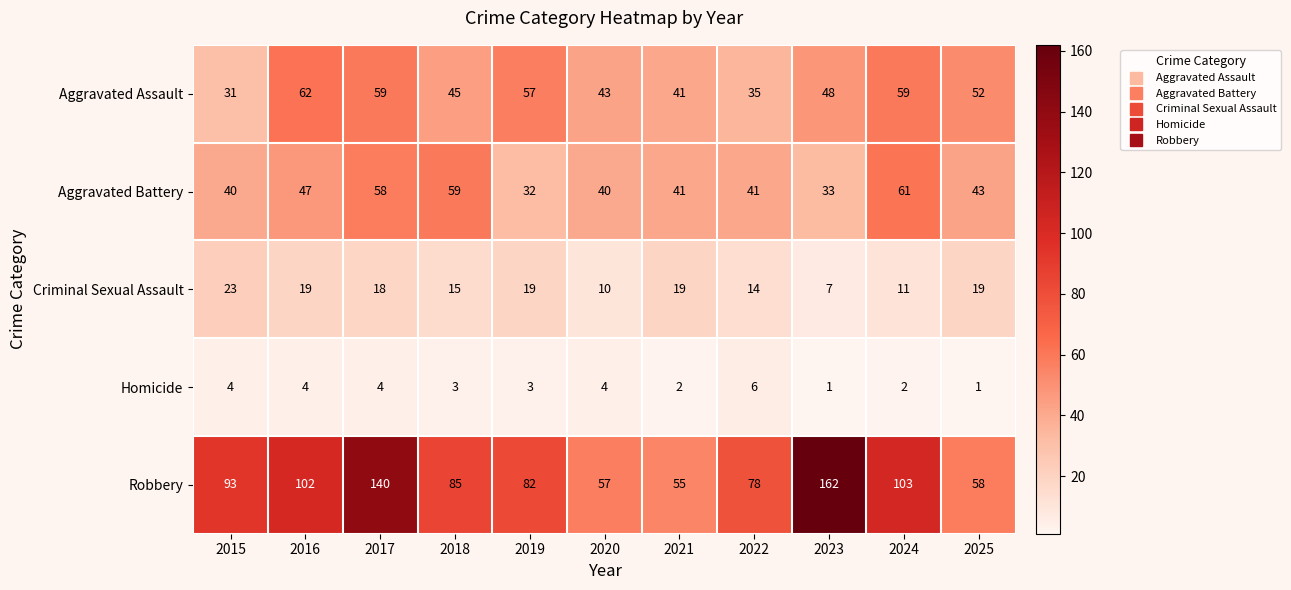

At which label does Aggravated Battery first exceed 41?

2016